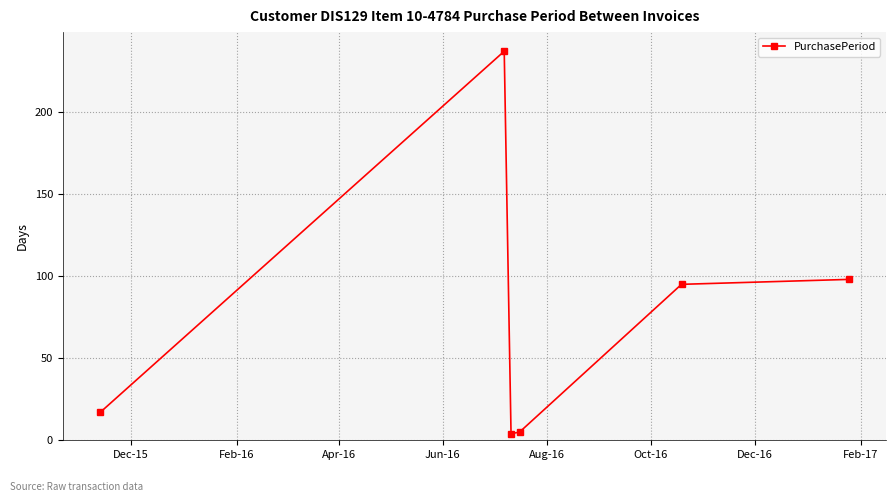

What is the difference between the maximum and second lowest values?

232